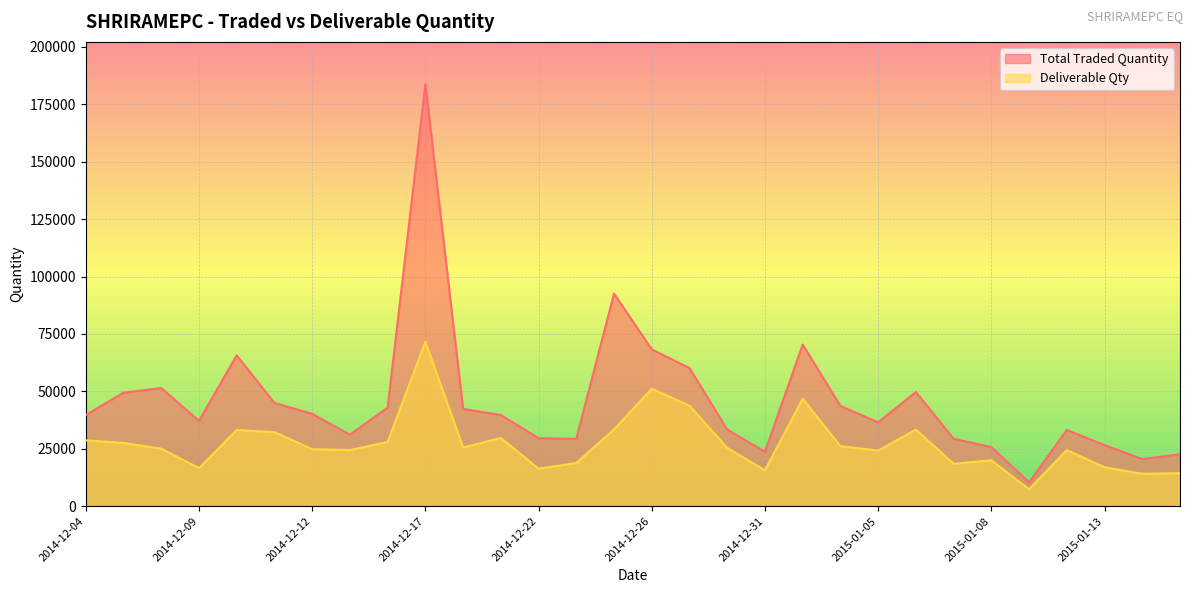

Which label corresponds to the largest value in the chart?

2014-12-17